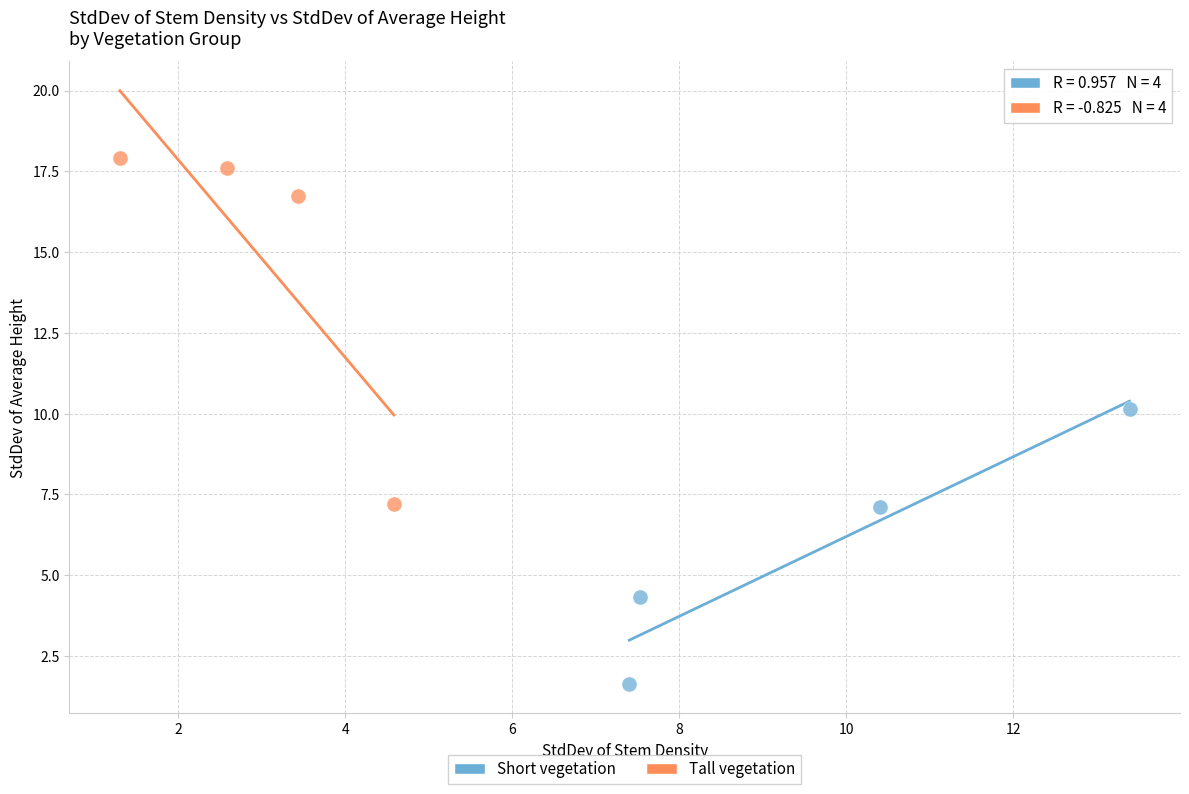

Which series contains the highest Y value?

Tall vegetation